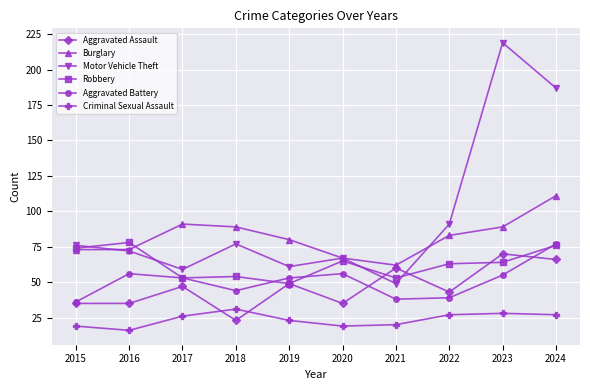

Is the value of Criminal Sexual Assault at 2017 greater than the value of Aggravated Assault at 2017?

No